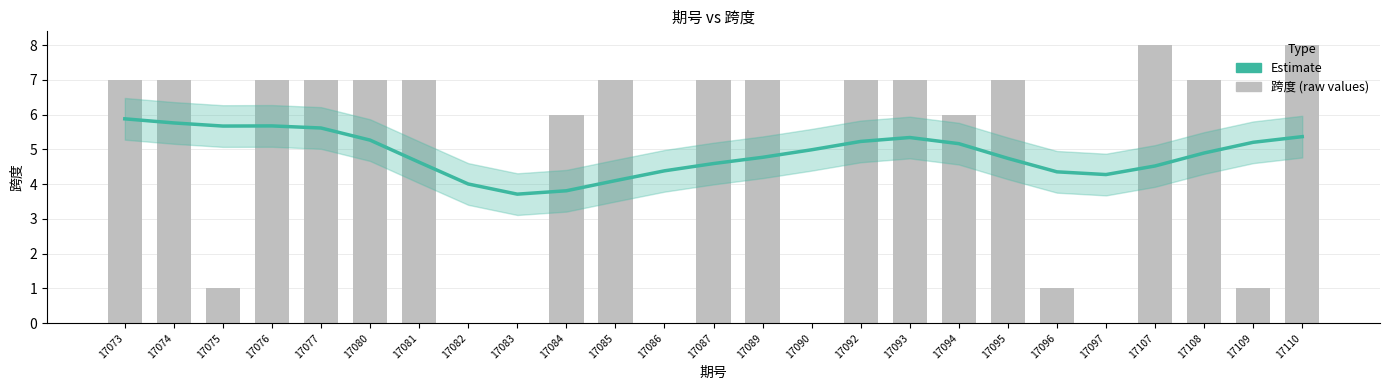

What is the value of the Estimate bar at the 4th from the left?

5.7